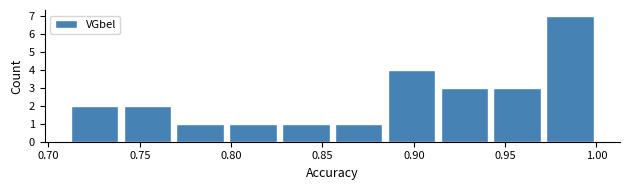

Reading left to right, list every bar in this chart as the range it spans on the x-axis followed by its height. Neither the bar edges nor the heights are printed on the chart, so give them approximately, as read against the axes.

0.710 to 0.740: 2
0.740 to 0.770: 2
0.770 to 0.795: 1
0.795 to 0.825: 1
0.825 to 0.855: 1
0.855 to 0.885: 1
0.885 to 0.915: 4
0.915 to 0.940: 3
0.940 to 0.970: 3
0.970 to 1.000: 7